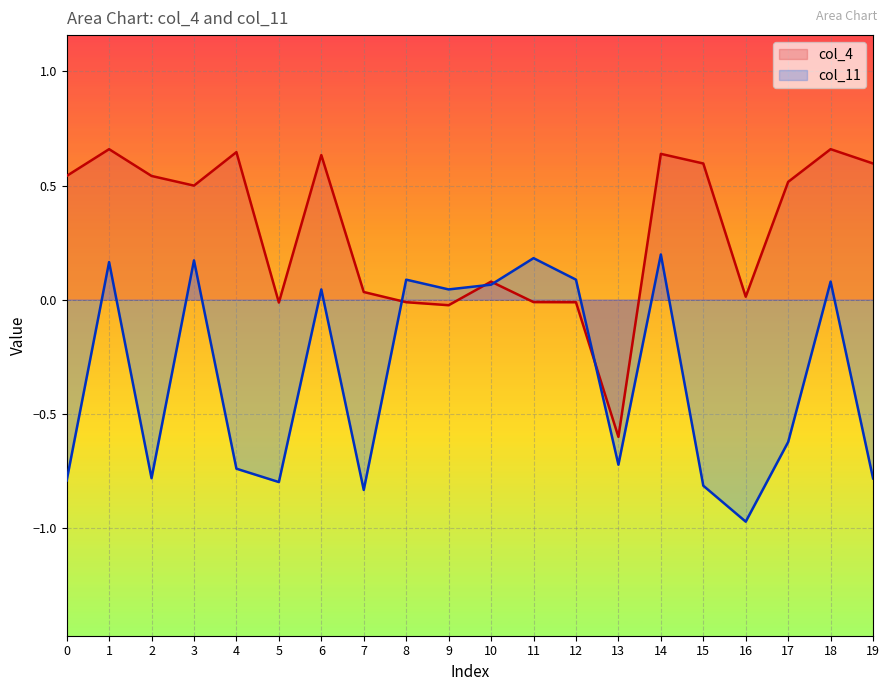

Where is col_11 nearest to the value 0?

6